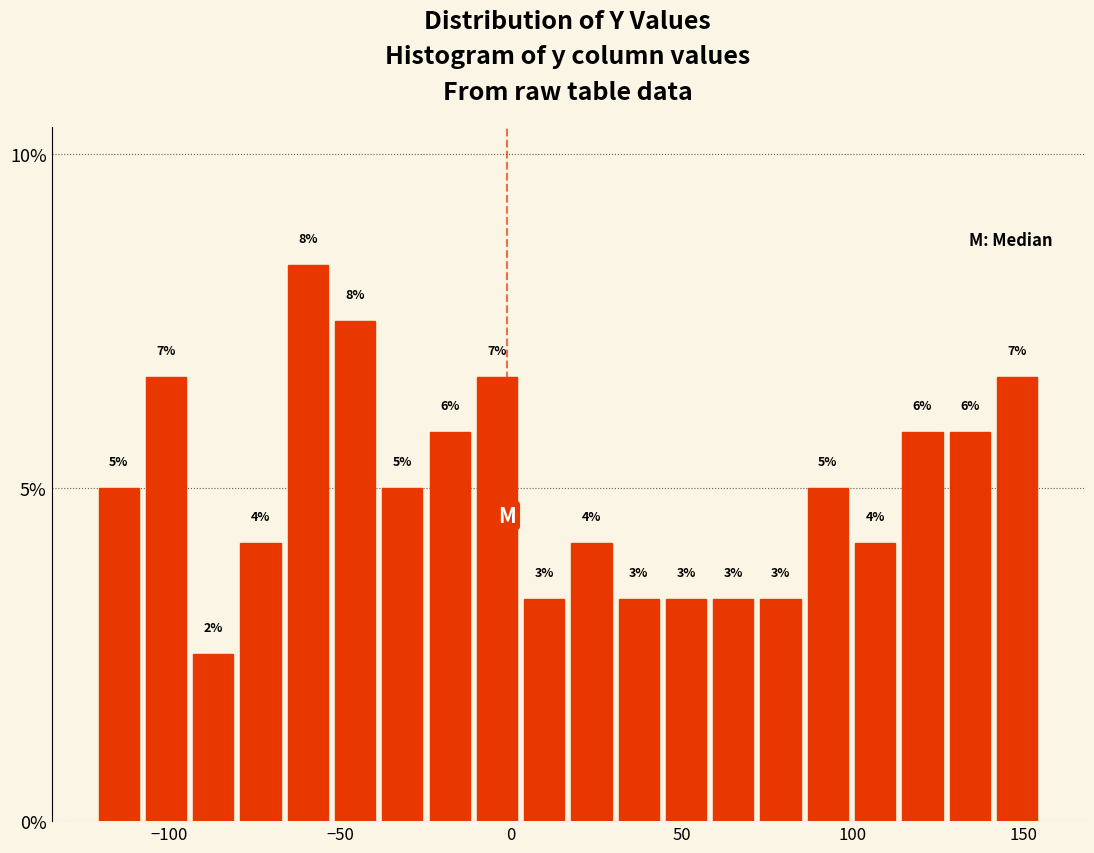

Read against the x-axis, roughly where is the centre of the tallest bar?

-60